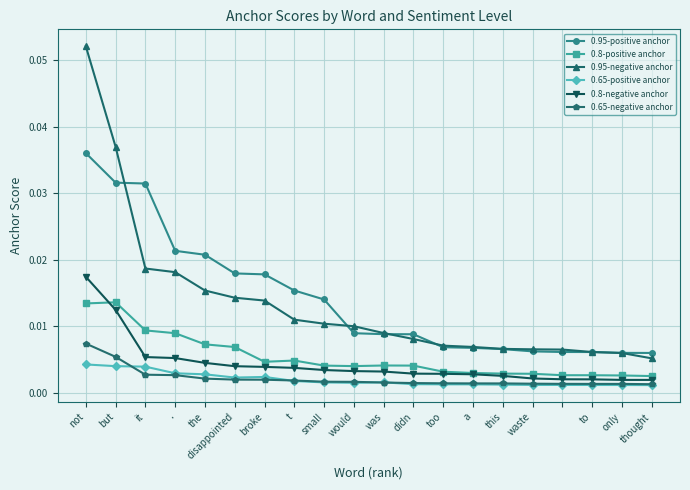

List the series in order of their peak value, highest first.

0.95-negative anchor, 0.95-positive anchor, 0.8-negative anchor, 0.8-positive anchor, 0.65-negative anchor, 0.65-positive anchor